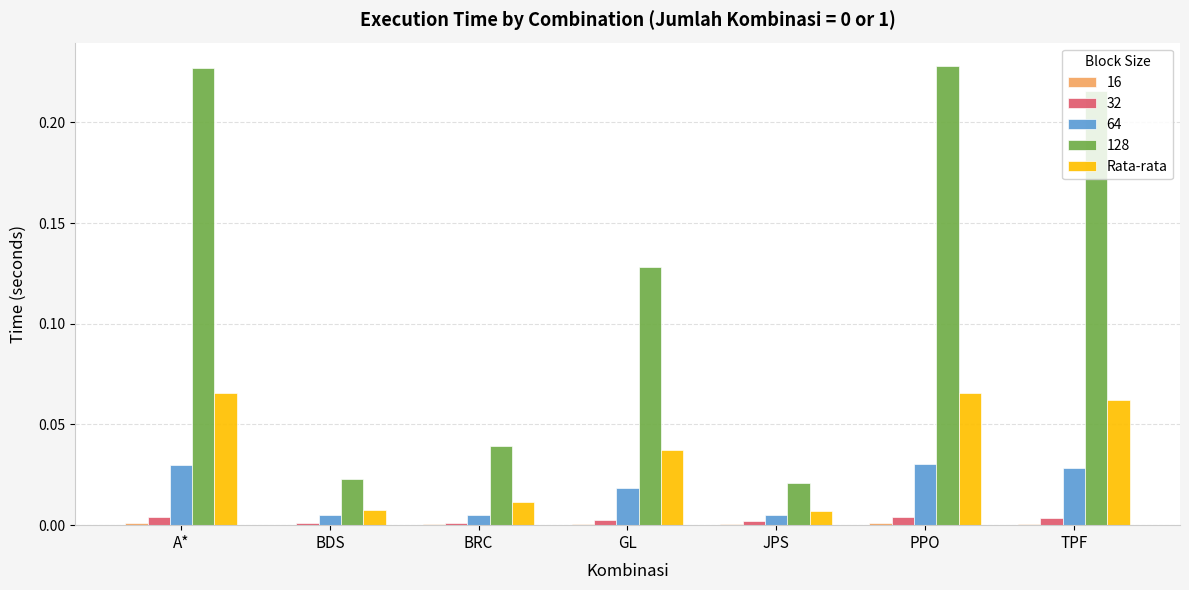

What is the sum of all 128 values?

0.9